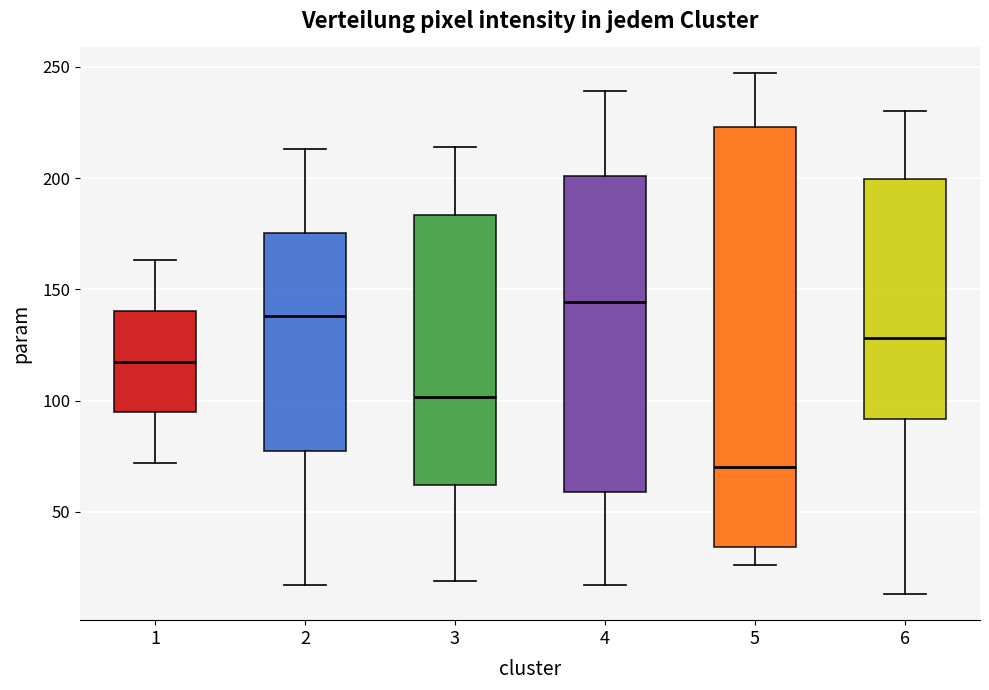

Reading left to right, transcribe this box plot: for each box, give where its median line is, the range the box spans, and where its two whiskers end, as read against the y-axis. The values are not printed on the chart, so give them approximately, as read against the axis.

1: median 120, box 95 to 140, whiskers 70 to 165
2: median 140, box 80 to 175, whiskers 15 to 215
3: median 100, box 60 to 185, whiskers 20 to 215
4: median 145, box 60 to 200, whiskers 15 to 240
5: median 70, box 35 to 225, whiskers 25 to 245
6: median 130, box 90 to 200, whiskers 15 to 230